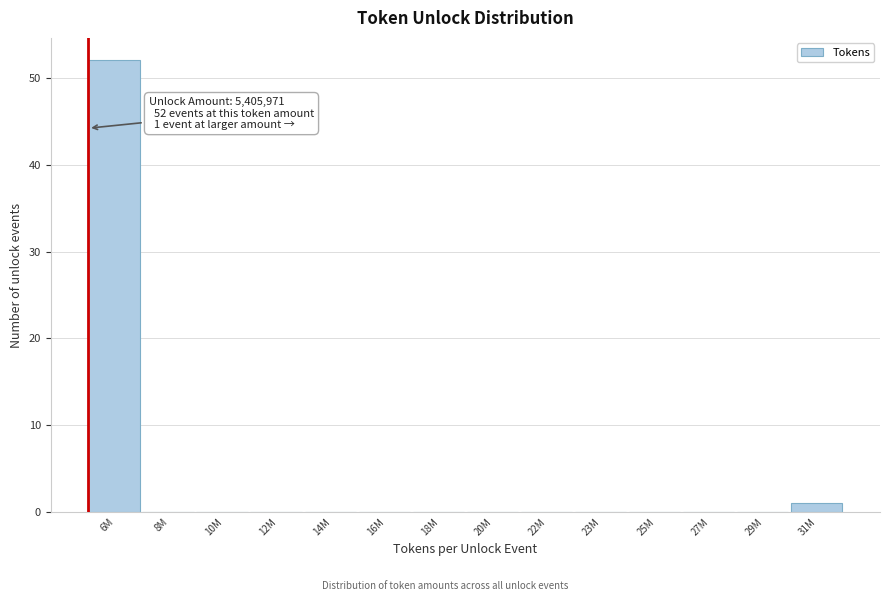

Reading right to left, transcribe all the data shown in this chart.

31M=1	29M=0	27M=0	25M=0	23M=0	22M=0	20M=0	18M=0	16M=0	14M=0	12M=0	10M=0	8M=0	6M=52